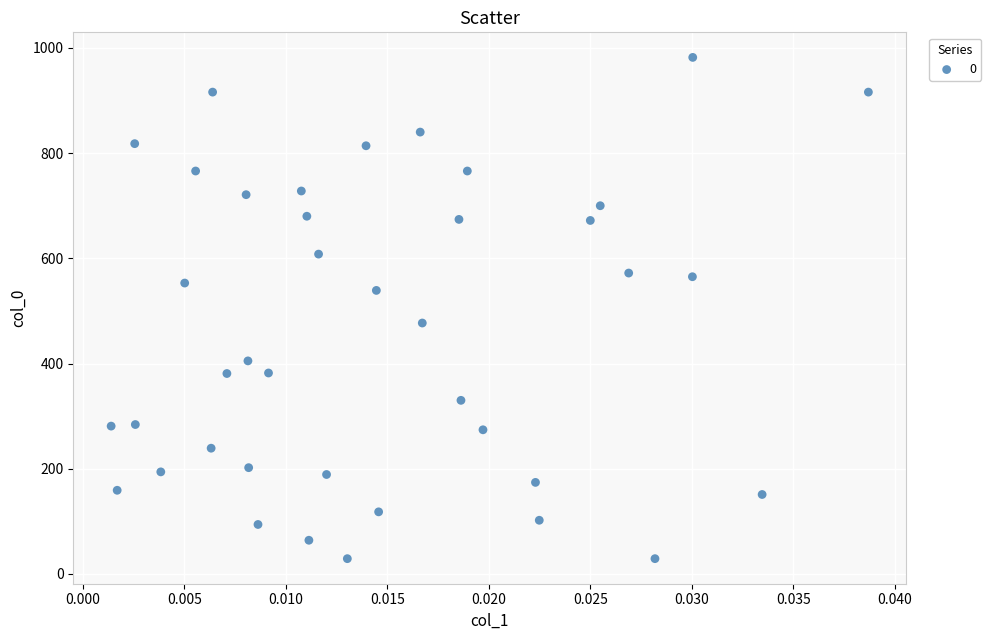

What is the range of Y values (max minus min)?

953